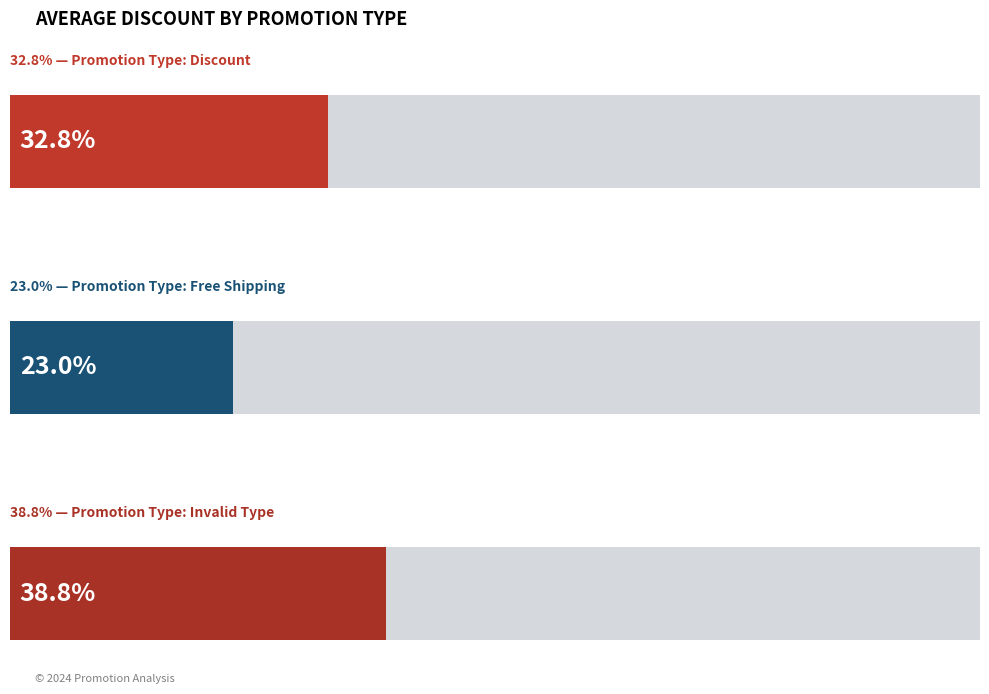

Between Discount and Discount, which is larger?

Discount